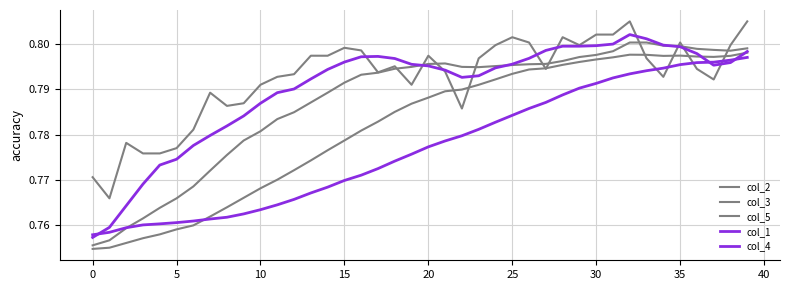

After their last crossing, which series has the higher values: col_5 or col_3?

col_5